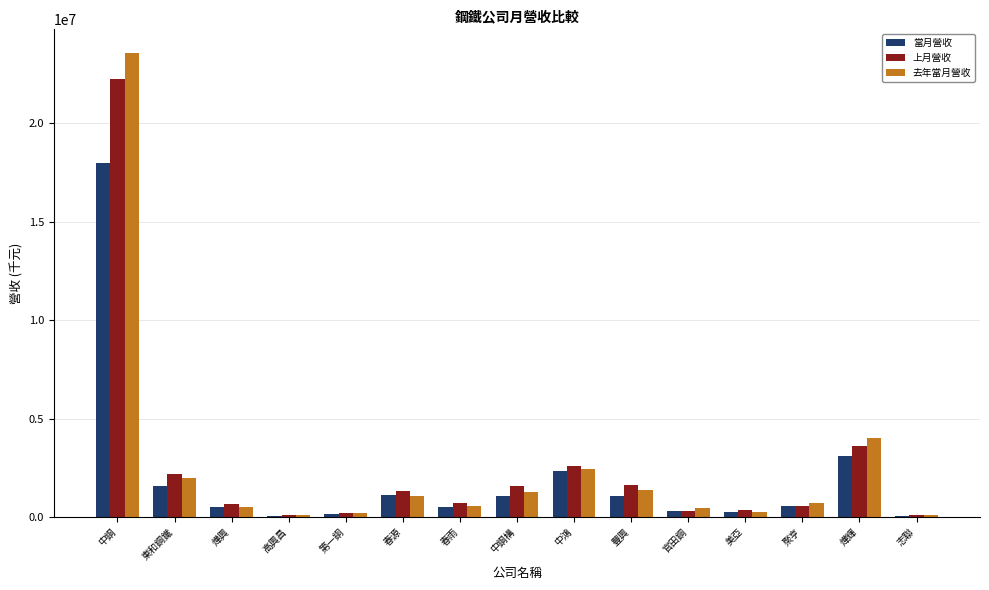

What is the sum of all 去年當月營收 values?

38592435